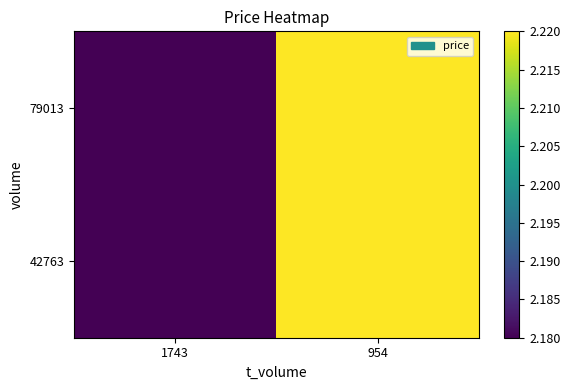

What is the maximum value shown in the chart?

2.2